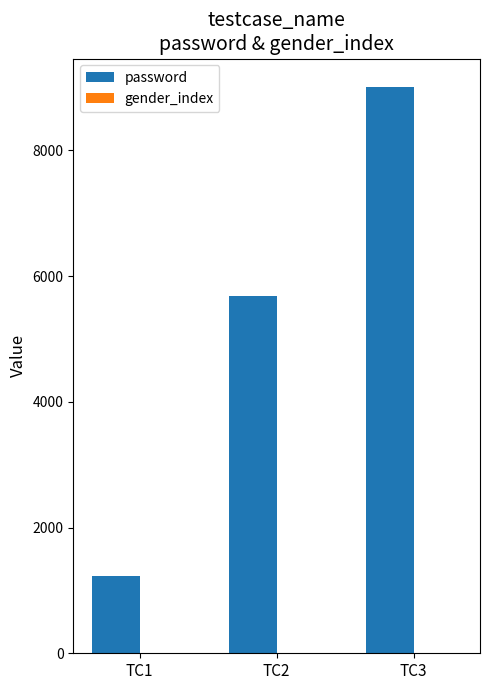

At which category does the chart reach its peak across all series?

TC3